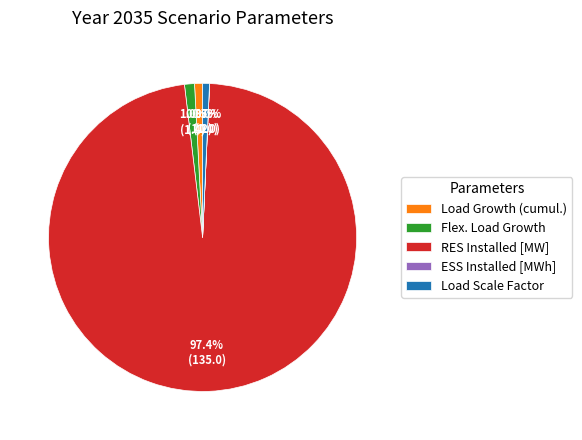

To the nearest percent, what is the average slice percentage?

20%